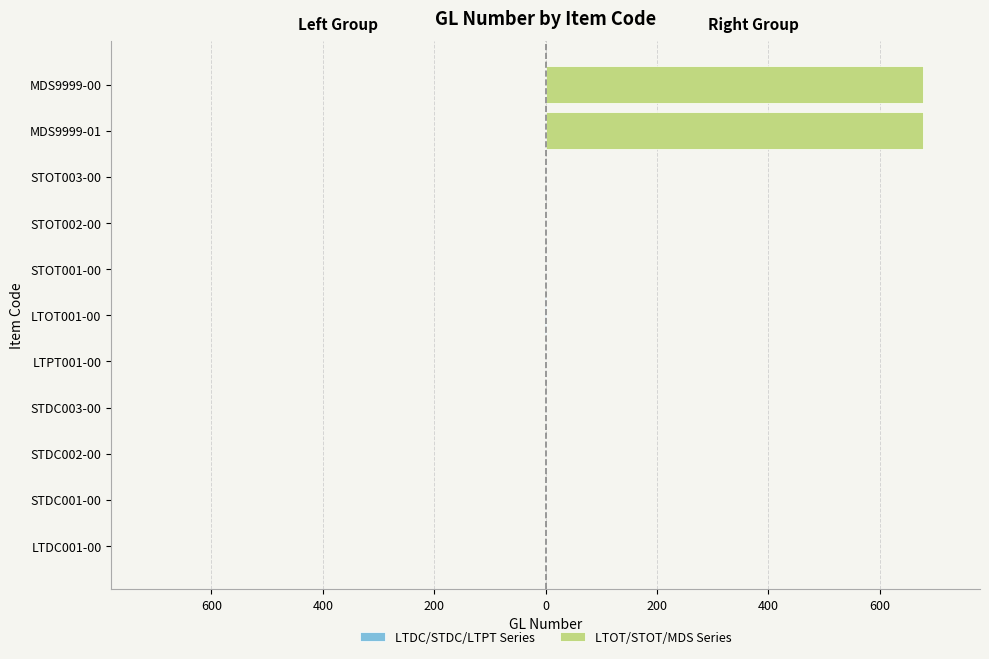

The LTDC/STDC/LTPT Series series shows -0.0 at STDC002-00. True or false?

False